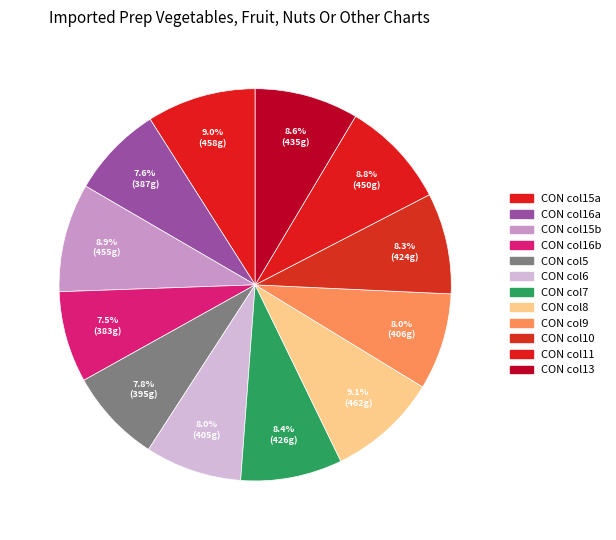

Is there a majority slice in this chart?

No